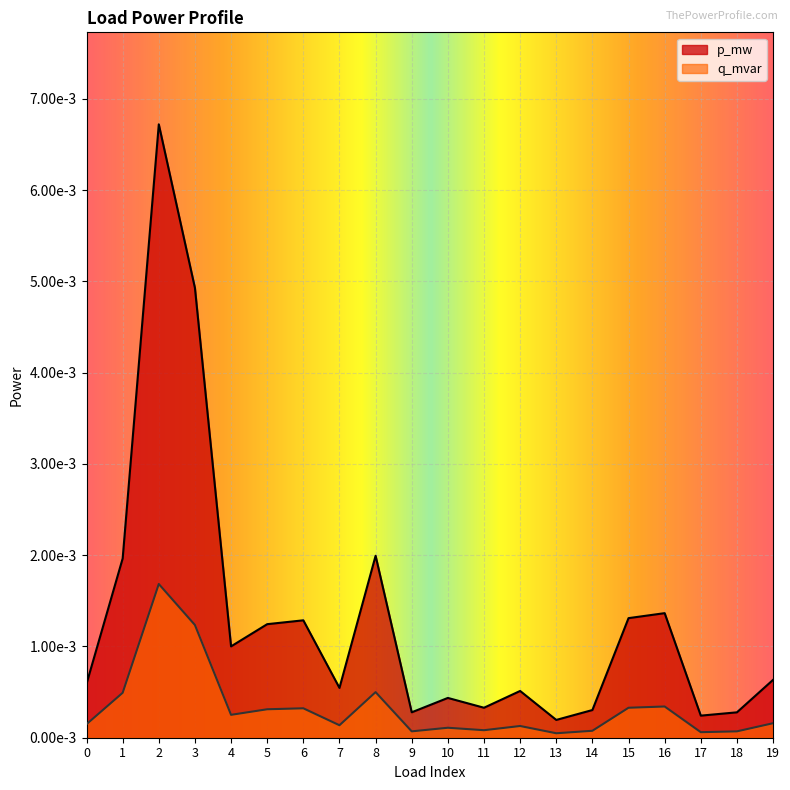

True or false: p_mw and q_mvar cross at least once.

False